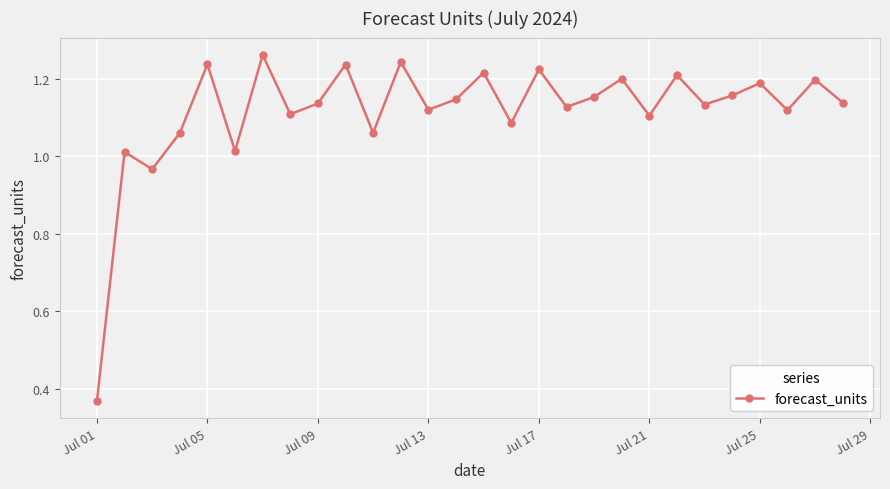

What is the difference between the second highest and minimum values?

0.9